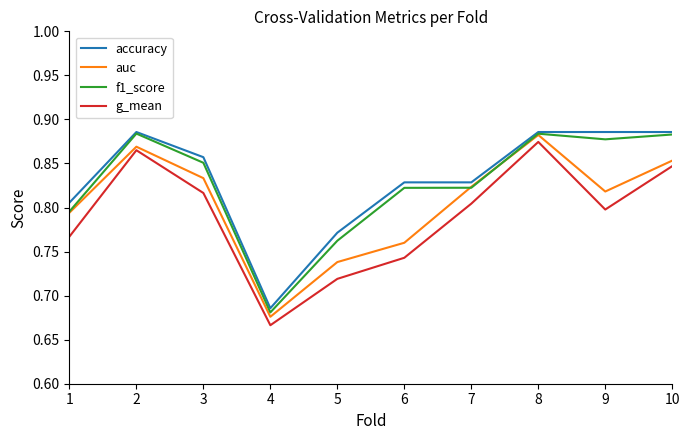

What is the sum of the f1_score values at 1 and 3?

1.6